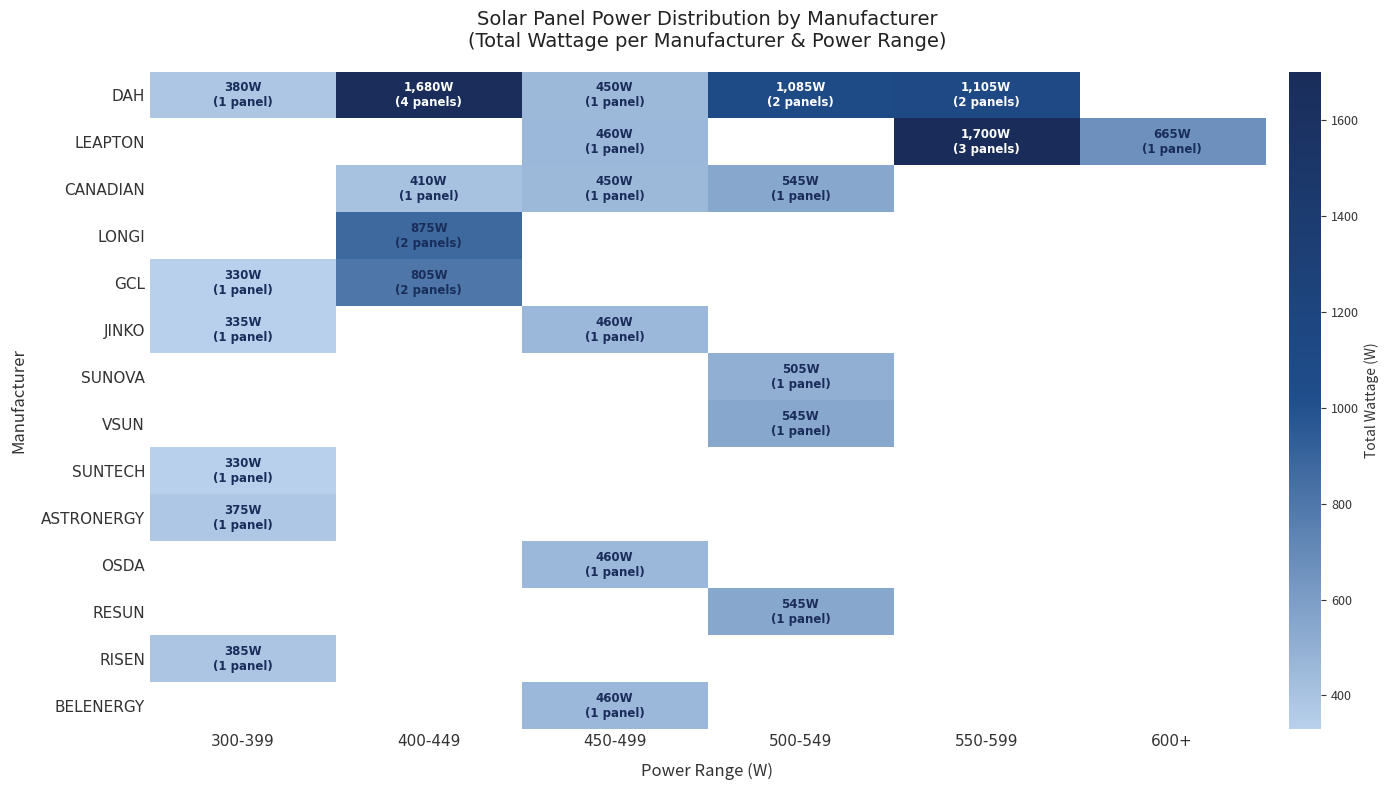

List the series in order of their overall mean, highest first.

DAH, LEAPTON, CANADIAN, LONGI, GCL, JINKO, SUNOVA, VSUN, SUNTECH, ASTRONERGY, OSDA, RESUN, RISEN, BELENERGY